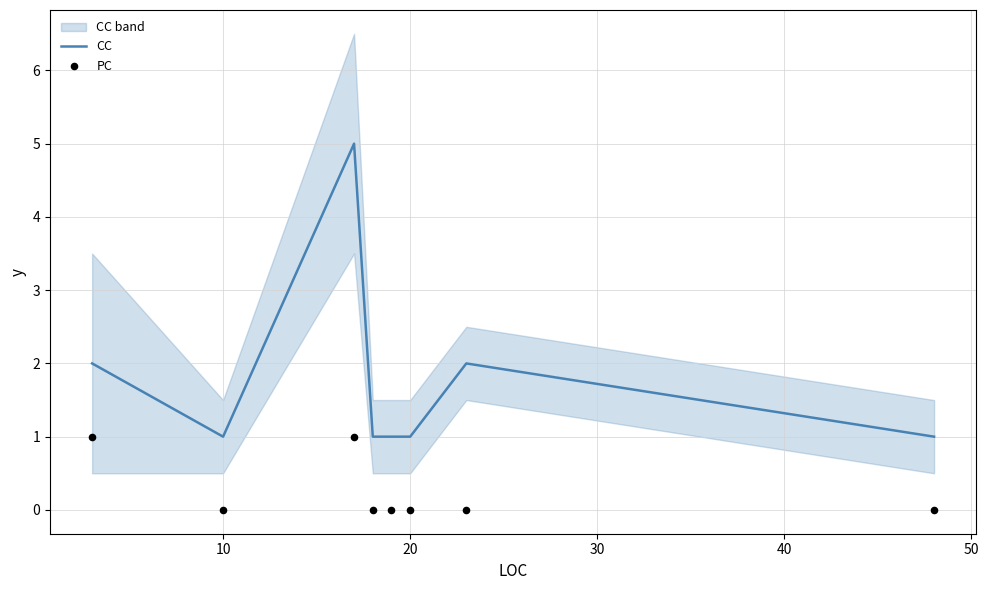

Which series has the largest Y range (max minus min)?

CC